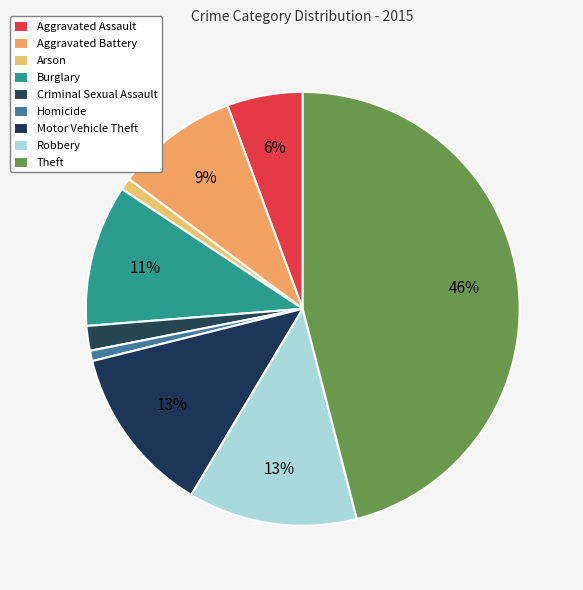

Combined, do Motor Vehicle Theft and Aggravated Assault account for over 50%?

No